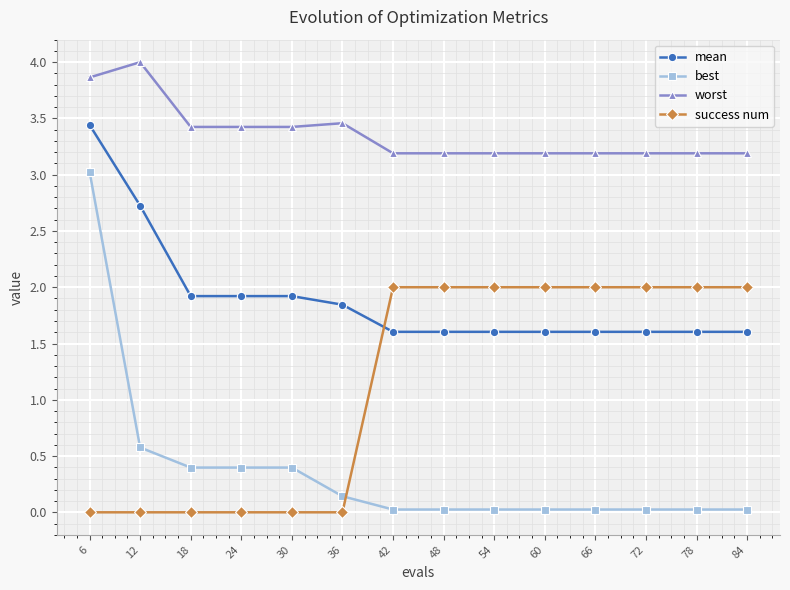

Count the number of categories in the chart.

14